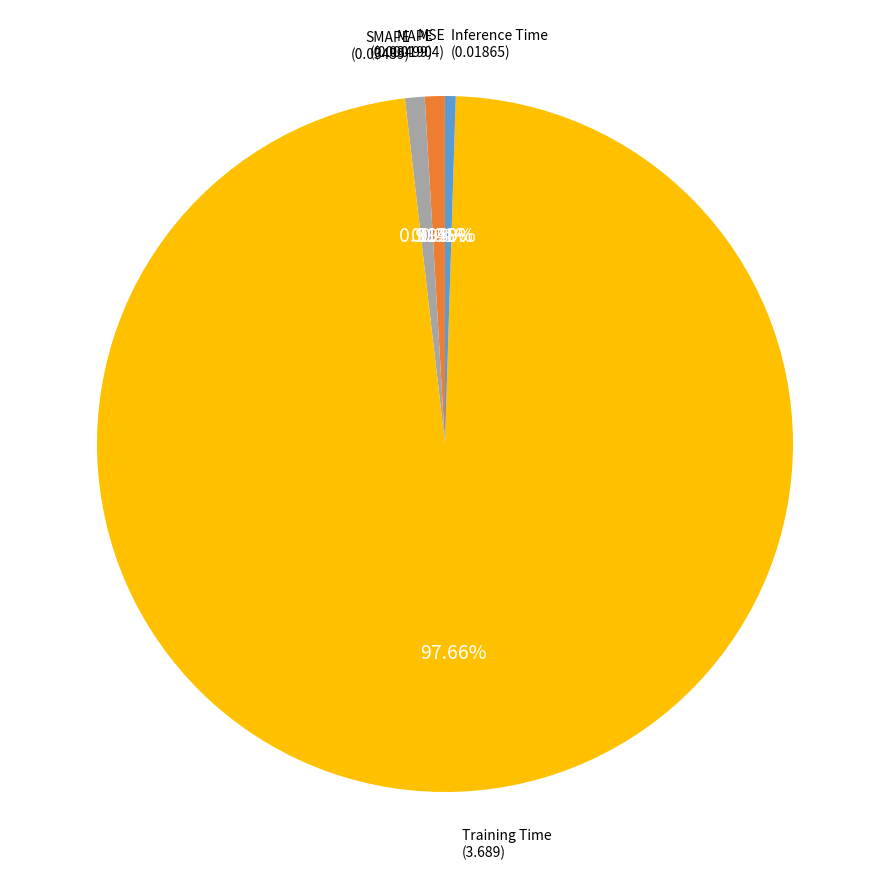

Between SMAPE and Training Time, which is larger?

Training Time